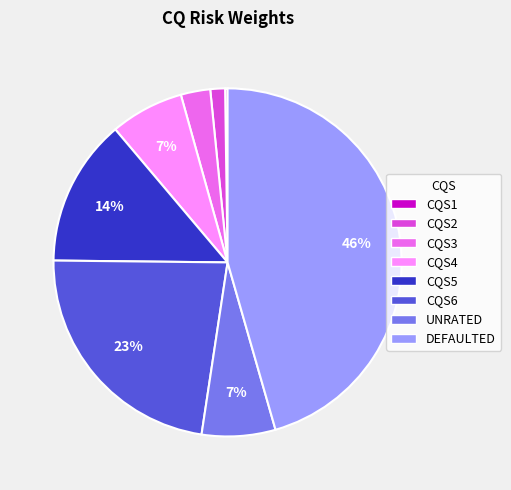

Between CQS4 and CQS3, which is larger?

CQS4